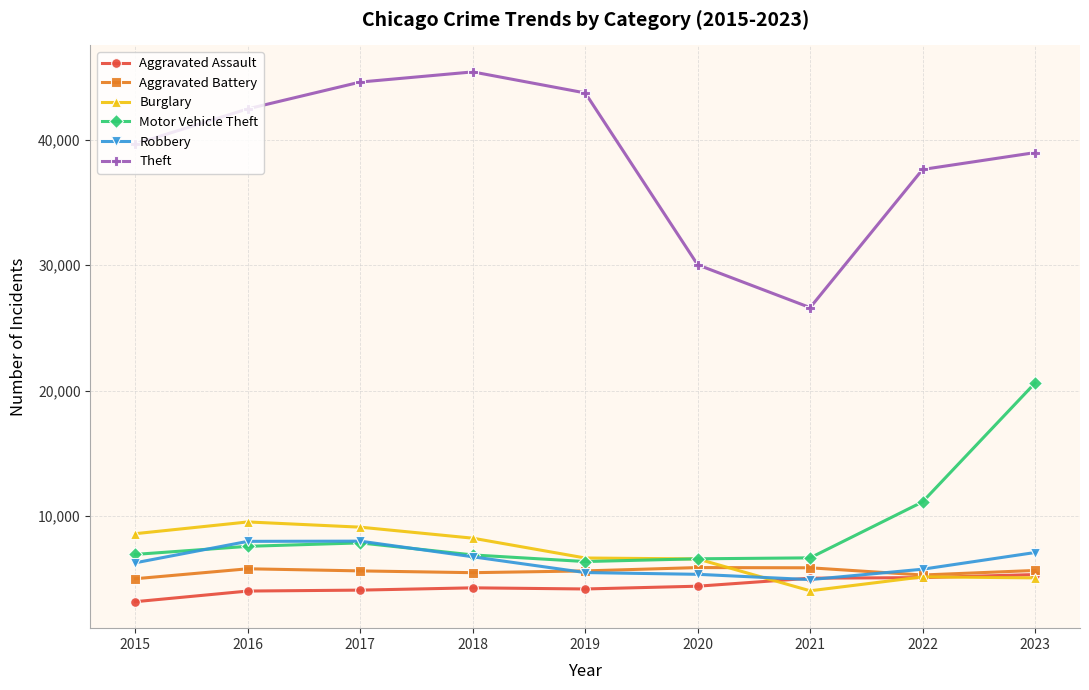

What is the value of the Aggravated Battery point at the 2nd from the left?

5807